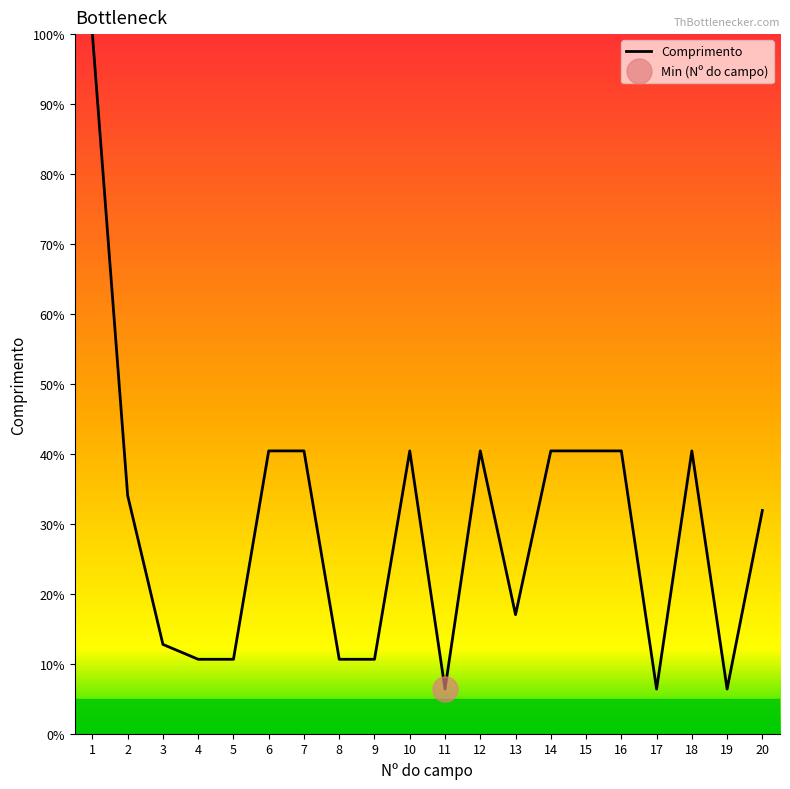

What is the change in value from 5 to 17?

-4.3